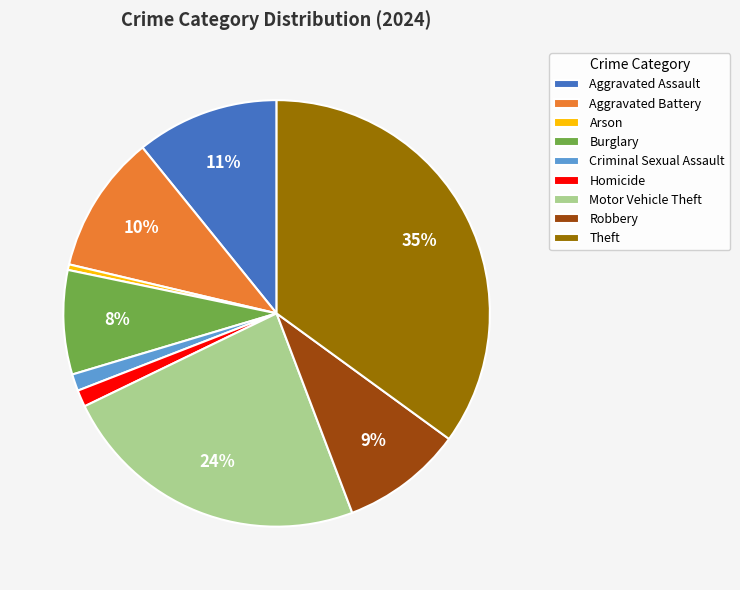

Count the number of slices in the pie.

9